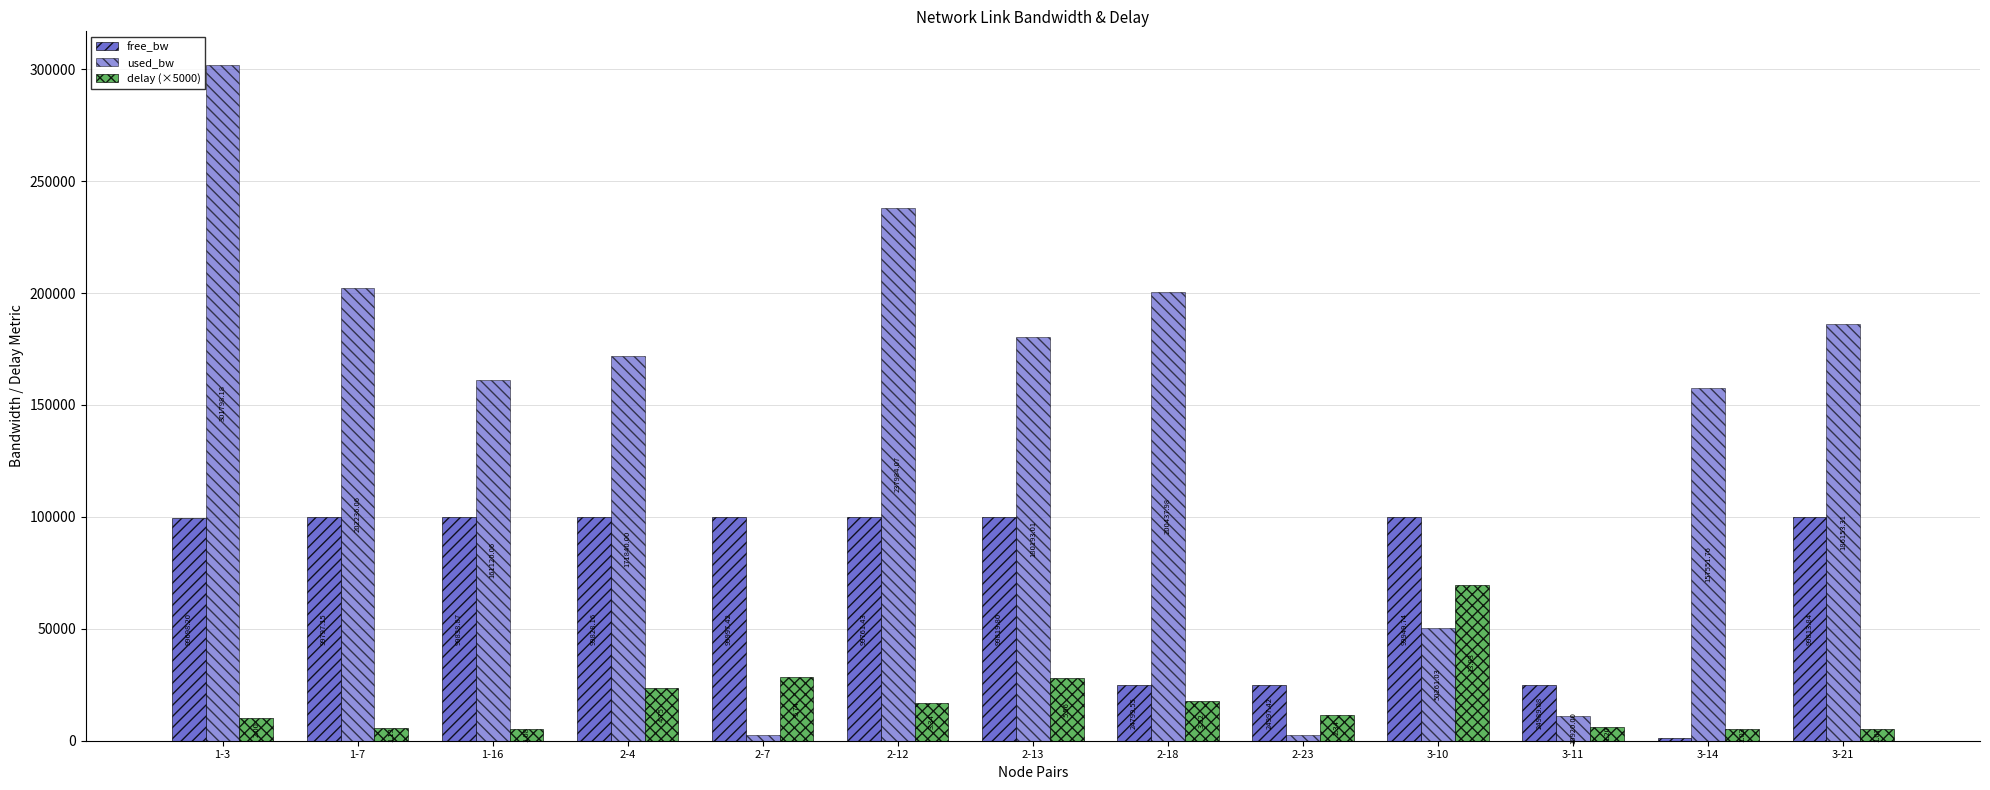

Rank the categories by free_bw value from highest to lowest.

2-7, 3-10, 1-16, 2-4, 2-13, 3-21, 1-7, 2-12, 1-3, 2-23, 3-11, 2-18, 3-14